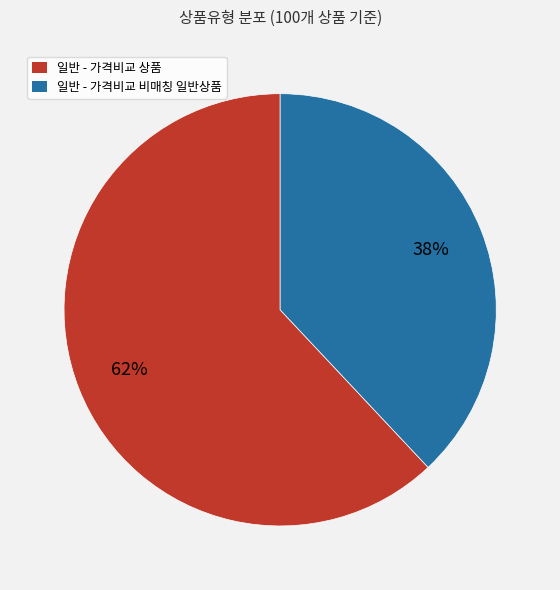

To the nearest percent, what is the average slice percentage?

50%